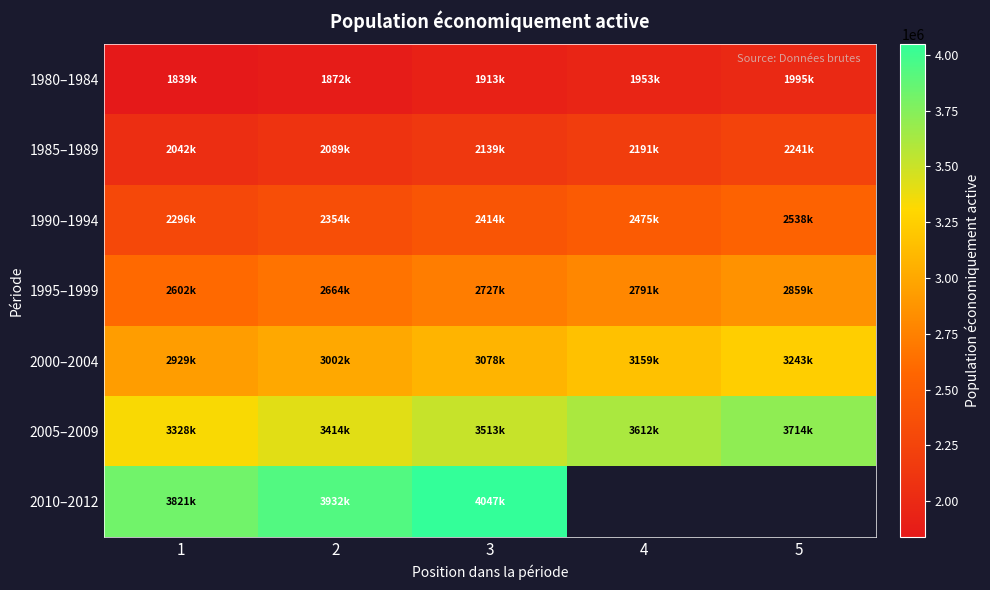

Which series has the largest total across all categories?

2005–2009